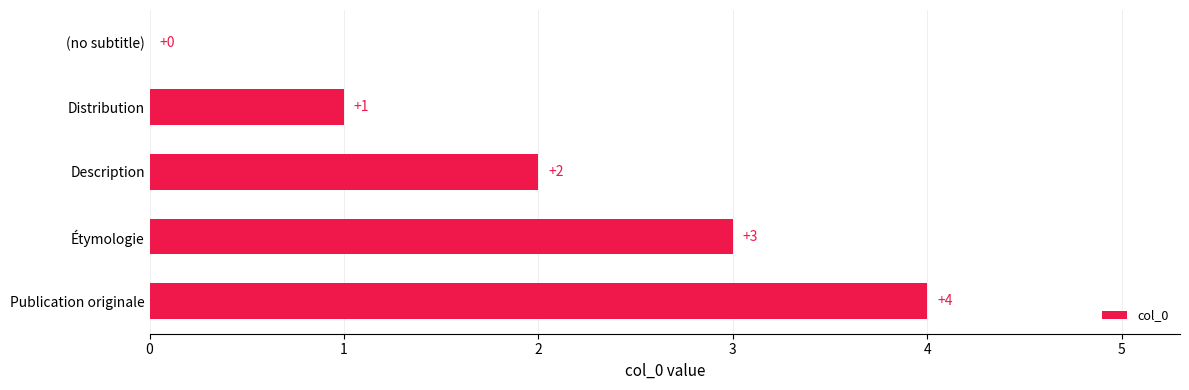

Are the bars horizontal?

Yes